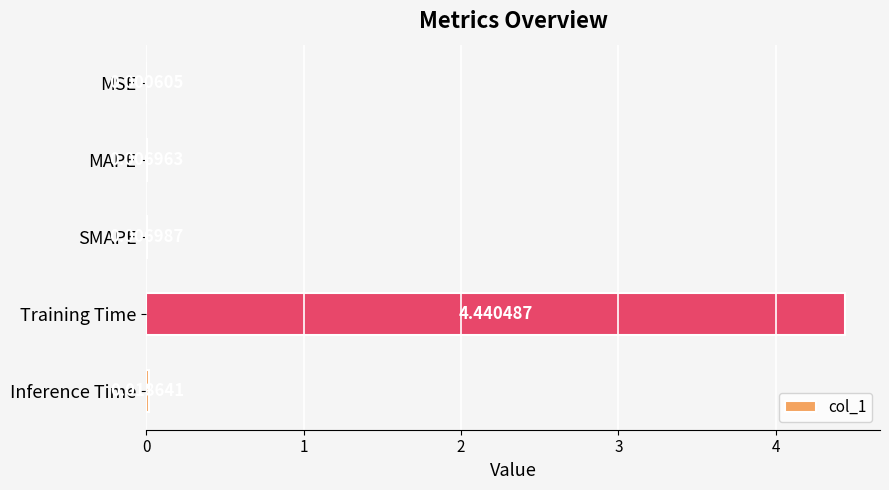

Which has a higher value, MSE or Training Time?

Training Time